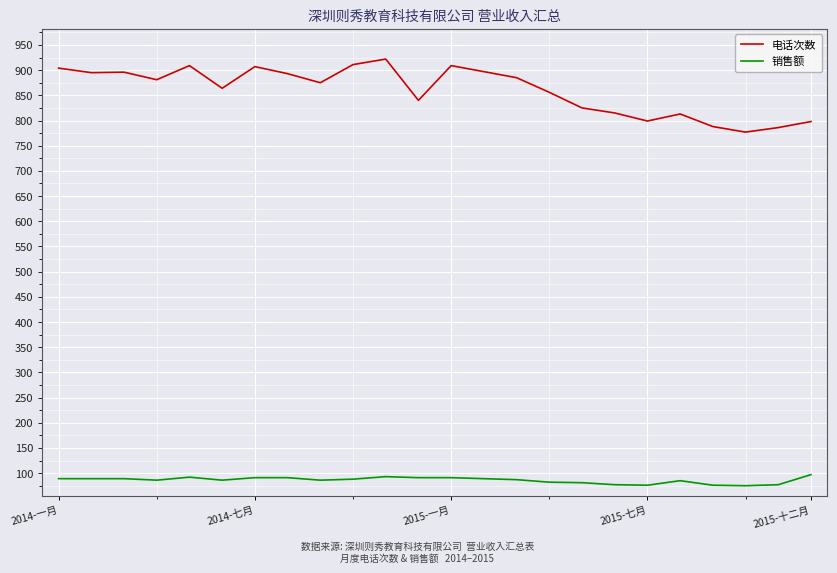

True or false: 销售额 and 电话次数 cross at least once.

False